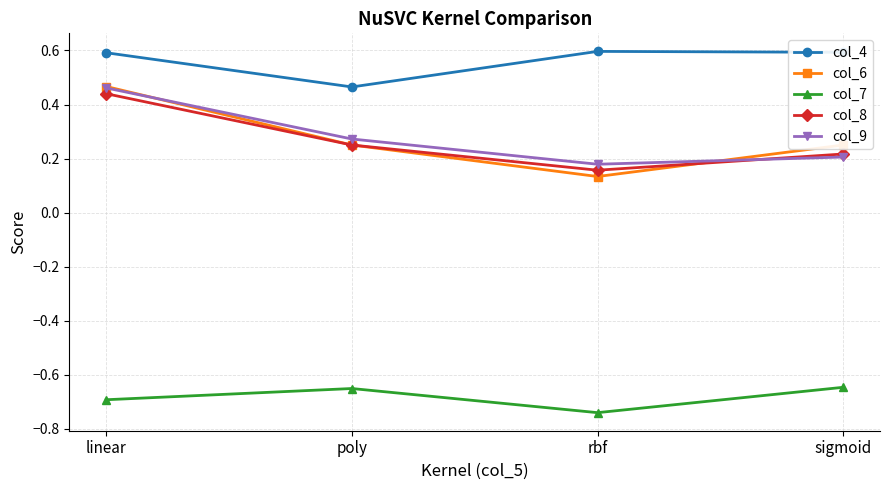

Which category has the lowest value in the col_6 series?

rbf